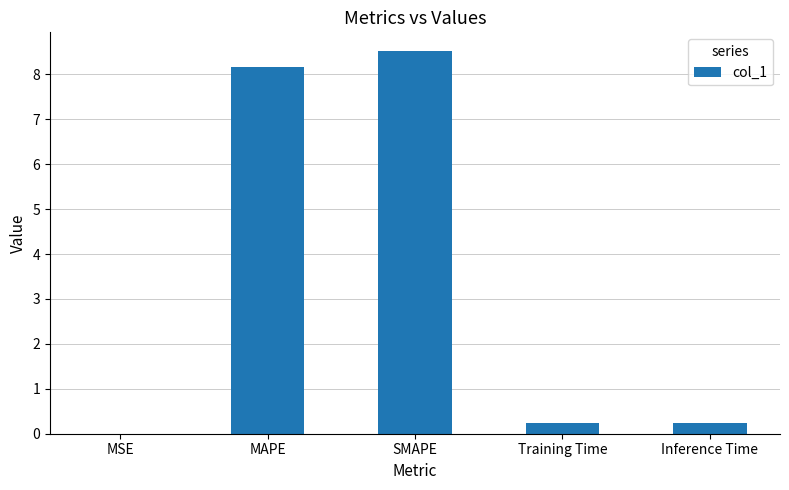

The value at Inference Time is 0.2. True or false?

True